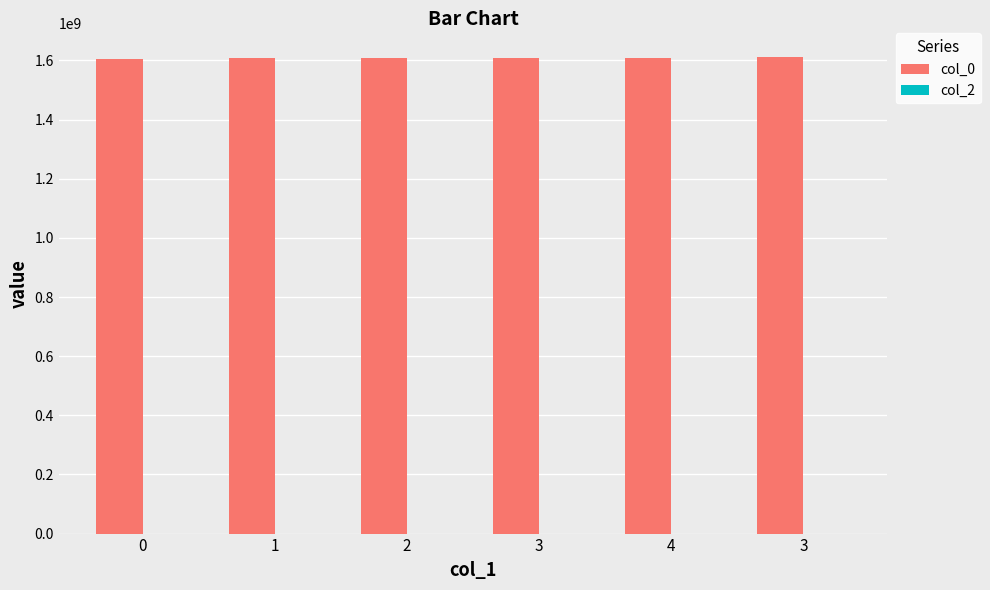

Are the bars horizontal?

No